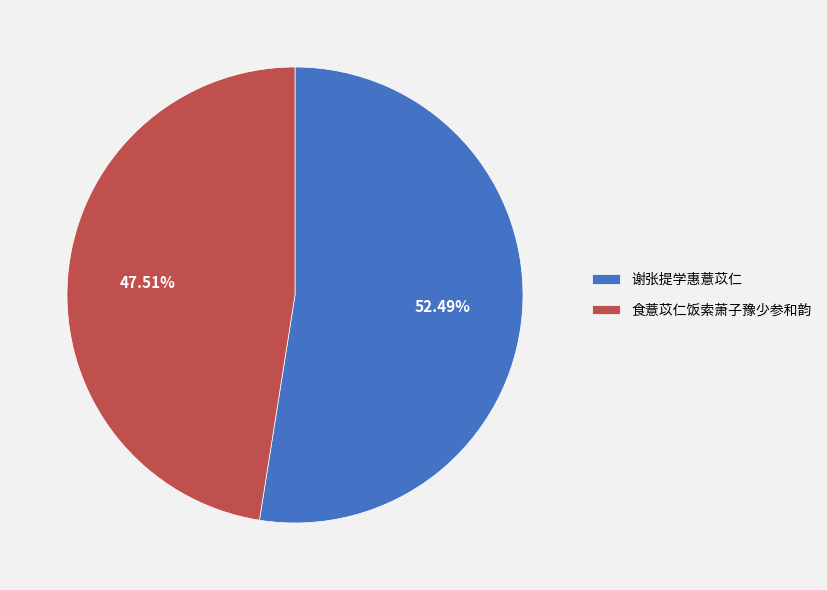

Which slice is the largest?

谢张提学惠薏苡仁